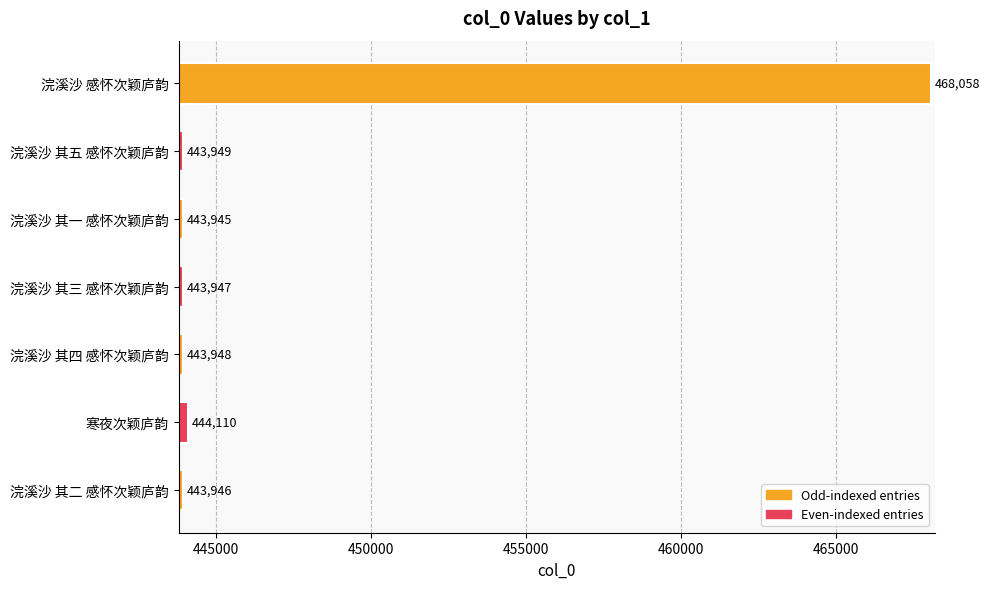

What is the smallest value displayed?

443945